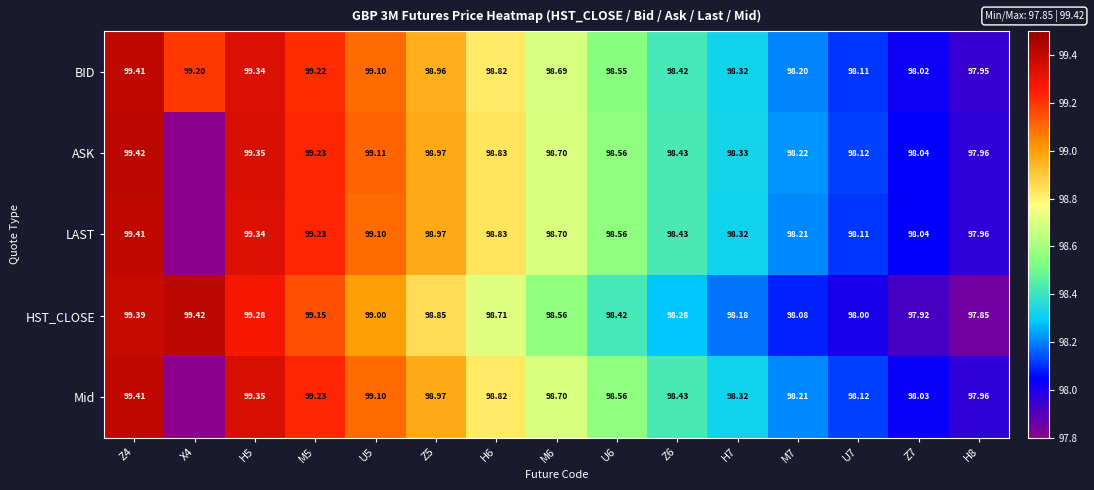

Which category has the lowest value in the BID series?

H8